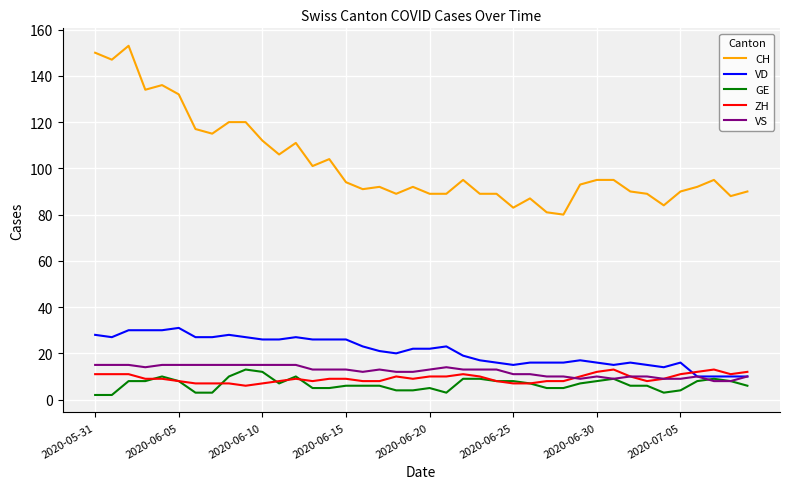

Which series has the largest total across all categories?

CH